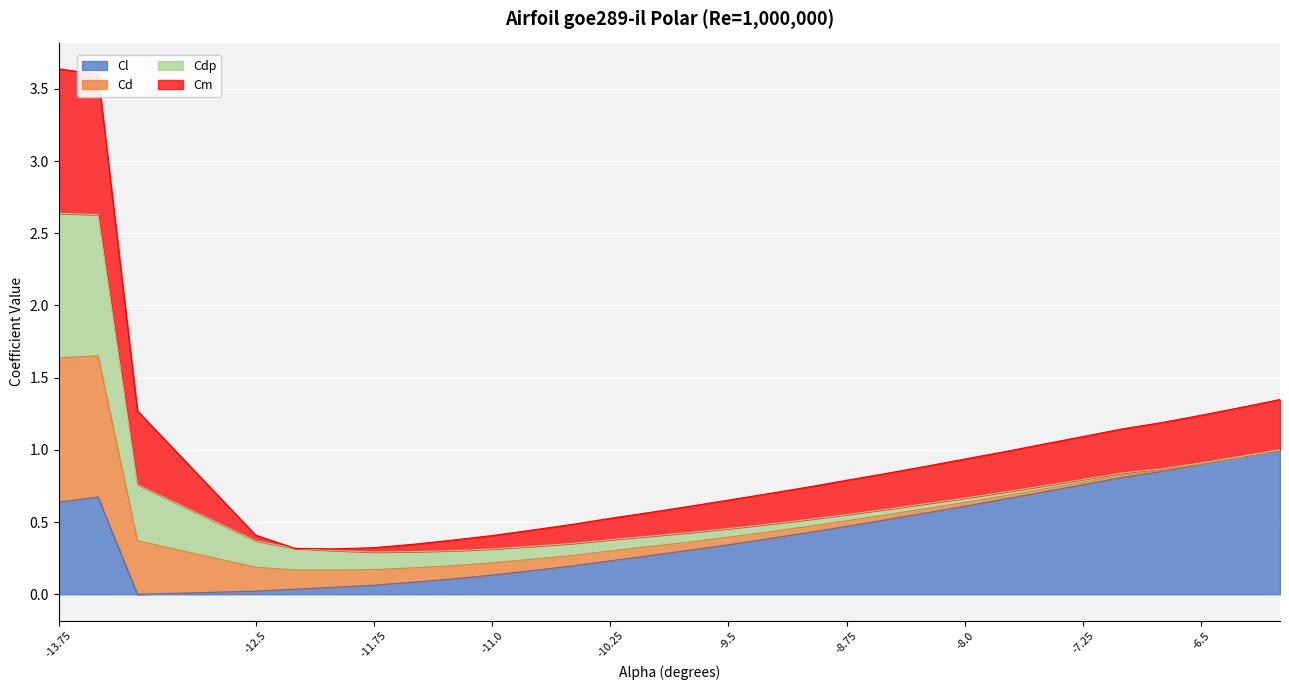

What is the difference between the maximum and minimum values in the Cl series?

1.0